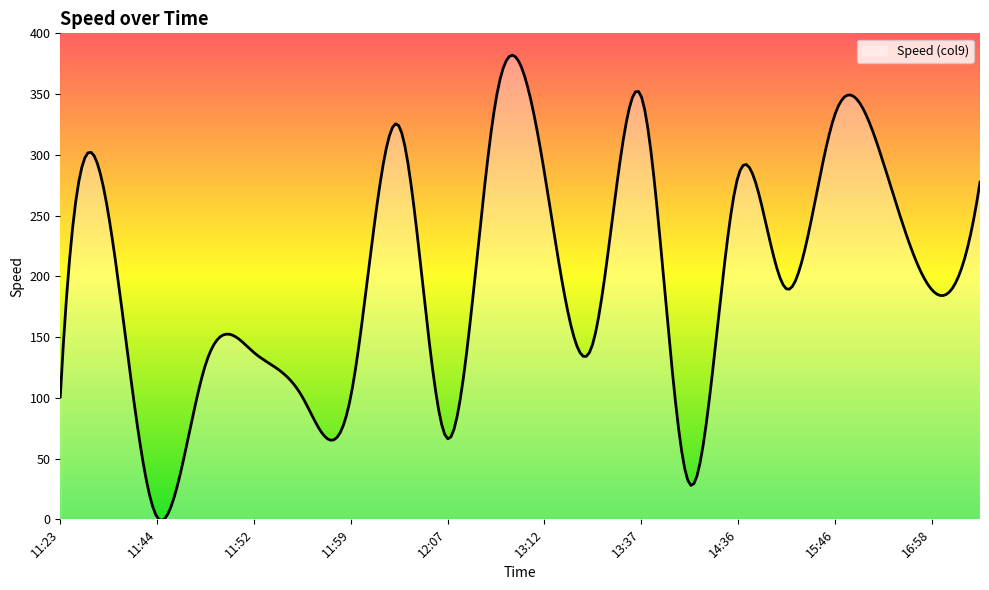

What is the difference between the maximum and minimum values?

382.9